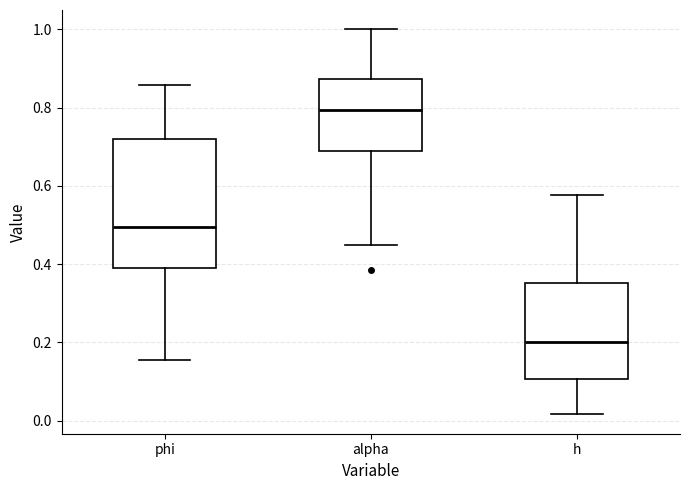

Which box is the tallest, from its lower edge to its upper edge?

phi